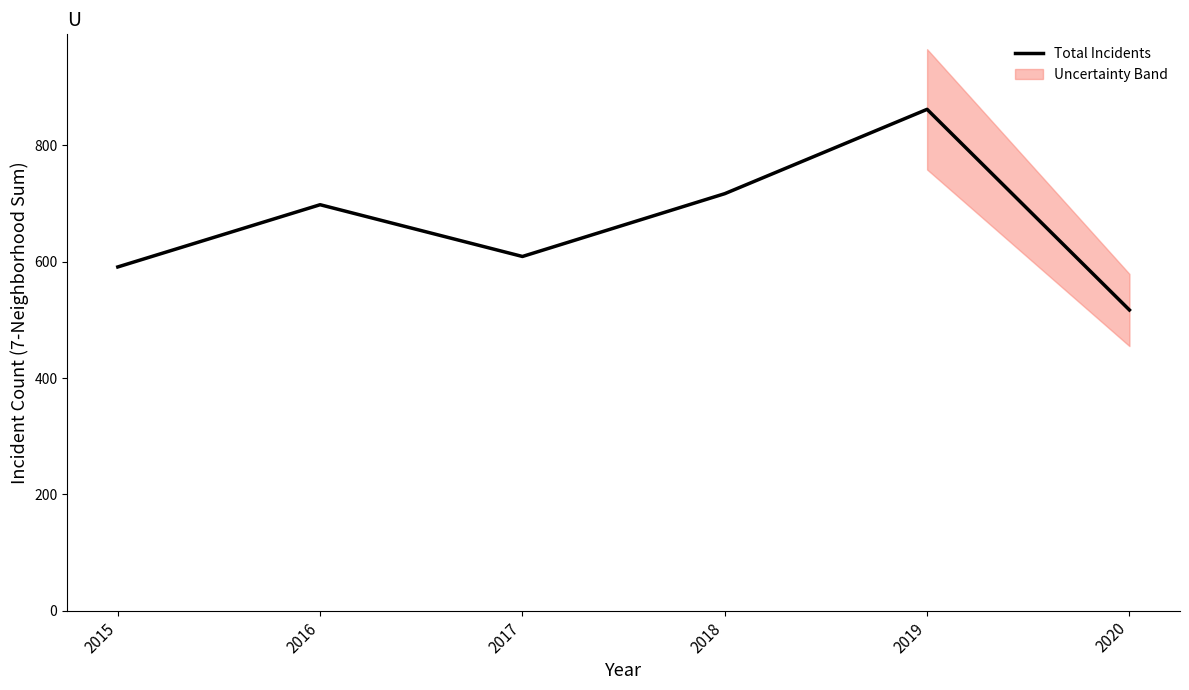

What is the minimum value for Total Incidents?

517